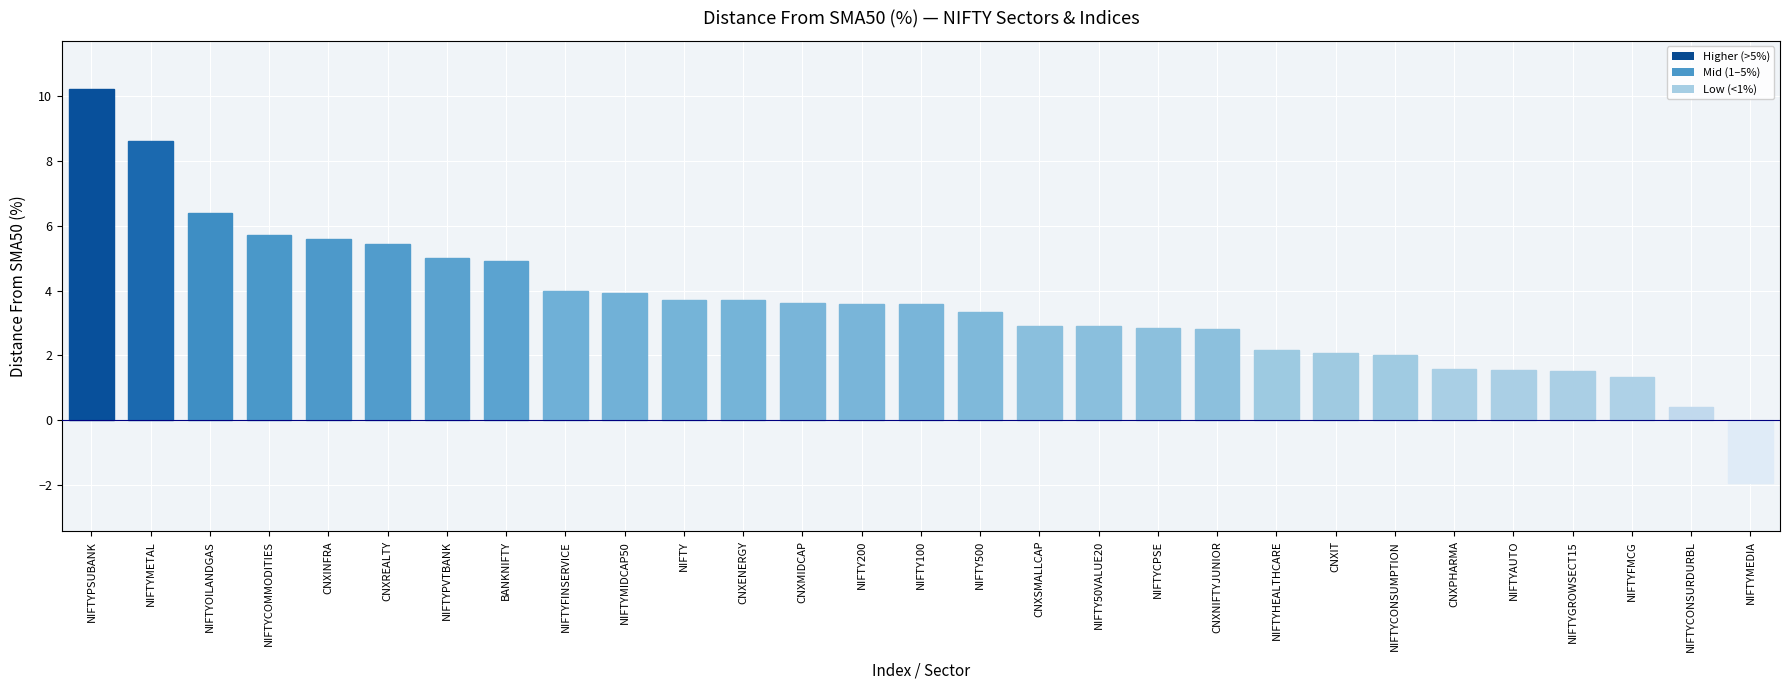

Which label corresponds to the largest value in the chart?

NIFTYPSUBANK